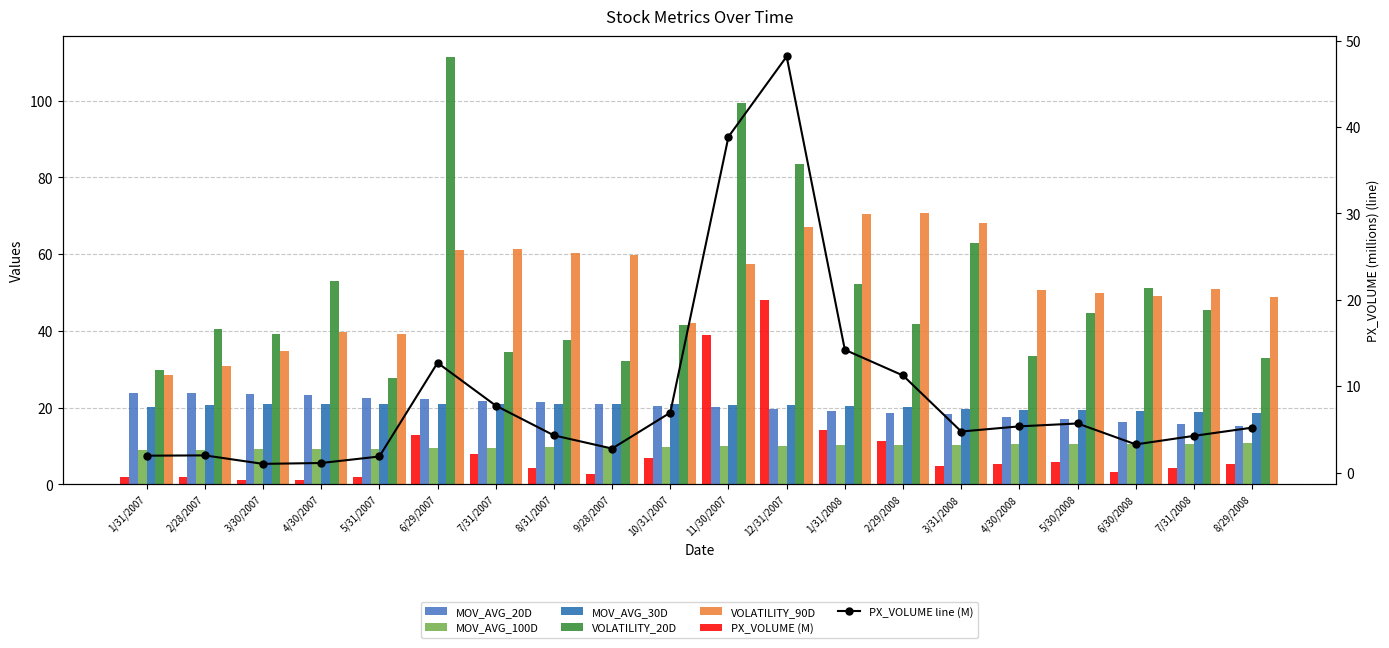

Reading left to right, what are all the values shown in this chart?

PX_VOLUME: 1/31/2007=2.0	2/28/2007=2.0	3/30/2007=1.0	4/30/2007=1.1	5/31/2007=1.9	6/29/2007=12.7	7/31/2007=7.8	8/31/2007=4.3	9/28/2007=2.8	10/31/2007=6.9	11/30/2007=38.9	12/31/2007=48.2	1/31/2008=14.2	2/29/2008=11.2	3/31/2008=4.8	4/30/2008=5.4	5/30/2008=5.7	6/30/2008=3.3	7/31/2008=4.3	8/29/2008=5.2
MOV_AVG_20D: 1/31/2007=23.9	2/28/2007=23.8	3/30/2007=23.5	4/30/2007=23.1	5/31/2007=22.6	6/29/2007=22.2	7/31/2007=21.8	8/31/2007=21.3	9/28/2007=20.9	10/31/2007=20.5	11/30/2007=20.0	12/31/2007=19.7	1/31/2008=19.1	2/29/2008=18.7	3/31/2008=18.2	4/30/2008=17.7	5/30/2008=16.9	6/30/2008=16.2	7/31/2008=15.8	8/29/2008=15.2
MOV_AVG_100D: 1/31/2007=8.8	2/28/2007=8.9	3/30/2007=9.1	4/30/2007=9.2	5/31/2007=9.3	6/29/2007=9.4	7/31/2007=9.5	8/31/2007=9.6	9/28/2007=9.7	10/31/2007=9.8	11/30/2007=9.9	12/31/2007=10.0	1/31/2008=10.1	2/29/2008=10.2	3/31/2008=10.3	4/30/2008=10.4	5/30/2008=10.4	6/30/2008=10.5	7/31/2008=10.6	8/29/2008=10.7
MOV_AVG_30D: 1/31/2007=20.2	2/28/2007=20.6	3/30/2007=20.8	4/30/2007=21.0	5/31/2007=21.0	6/29/2007=21.0	7/31/2007=21.0	8/31/2007=21.0	9/28/2007=20.9	10/31/2007=20.8	11/30/2007=20.7	12/31/2007=20.6	1/31/2008=20.3	2/29/2008=20.0	3/31/2008=19.7	4/30/2008=19.5	5/30/2008=19.3	6/30/2008=19.0	7/31/2008=18.8	8/29/2008=18.7
VOLATILITY_20D: 1/31/2007=29.9	2/28/2007=40.5	3/30/2007=39.3	4/30/2007=53.0	5/31/2007=27.7	6/29/2007=111.3	7/31/2007=34.5	8/31/2007=37.6	9/28/2007=32.0	10/31/2007=41.6	11/30/2007=99.3	12/31/2007=83.6	1/31/2008=52.2	2/29/2008=41.8	3/31/2008=62.9	4/30/2008=33.3	5/30/2008=44.5	6/30/2008=51.3	7/31/2008=45.4	8/29/2008=32.8
VOLATILITY_90D: 1/31/2007=28.6	2/28/2007=30.9	3/30/2007=34.6	4/30/2007=39.6	5/31/2007=39.1	6/29/2007=61.1	7/31/2007=61.2	8/31/2007=60.4	9/28/2007=59.8	10/31/2007=42.0	11/30/2007=57.3	12/31/2007=67.0	1/31/2008=70.5	2/29/2008=70.7	3/31/2008=68.0	4/30/2008=50.5	5/30/2008=50.0	6/30/2008=49.0	7/31/2008=50.9	8/29/2008=48.7